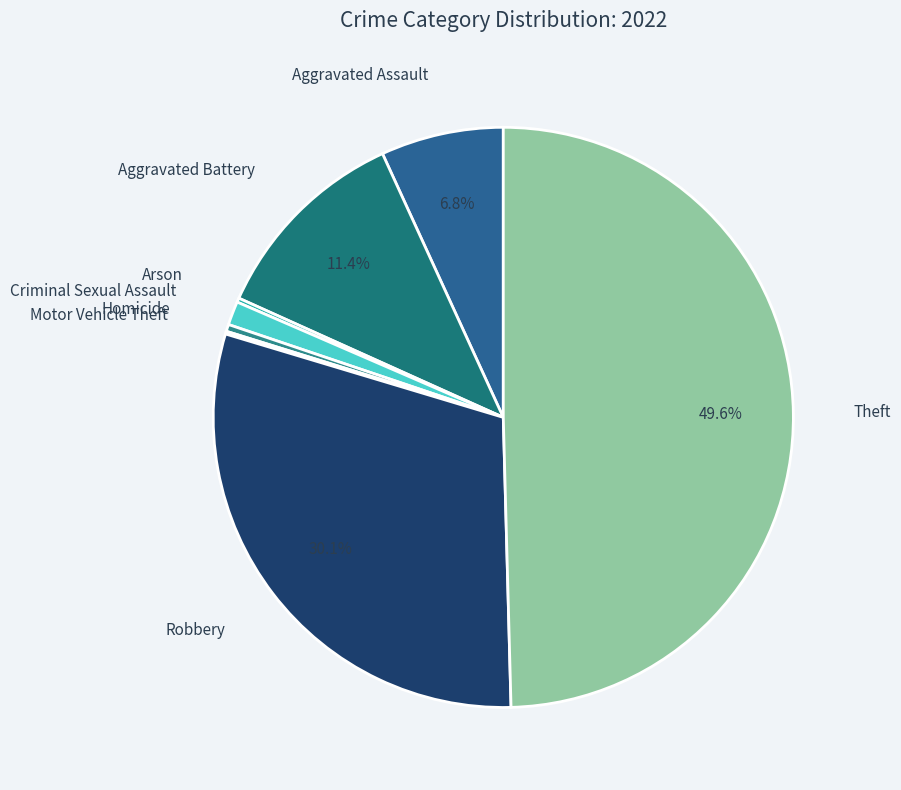

Which category has the smallest portion of the pie?

Motor Vehicle Theft